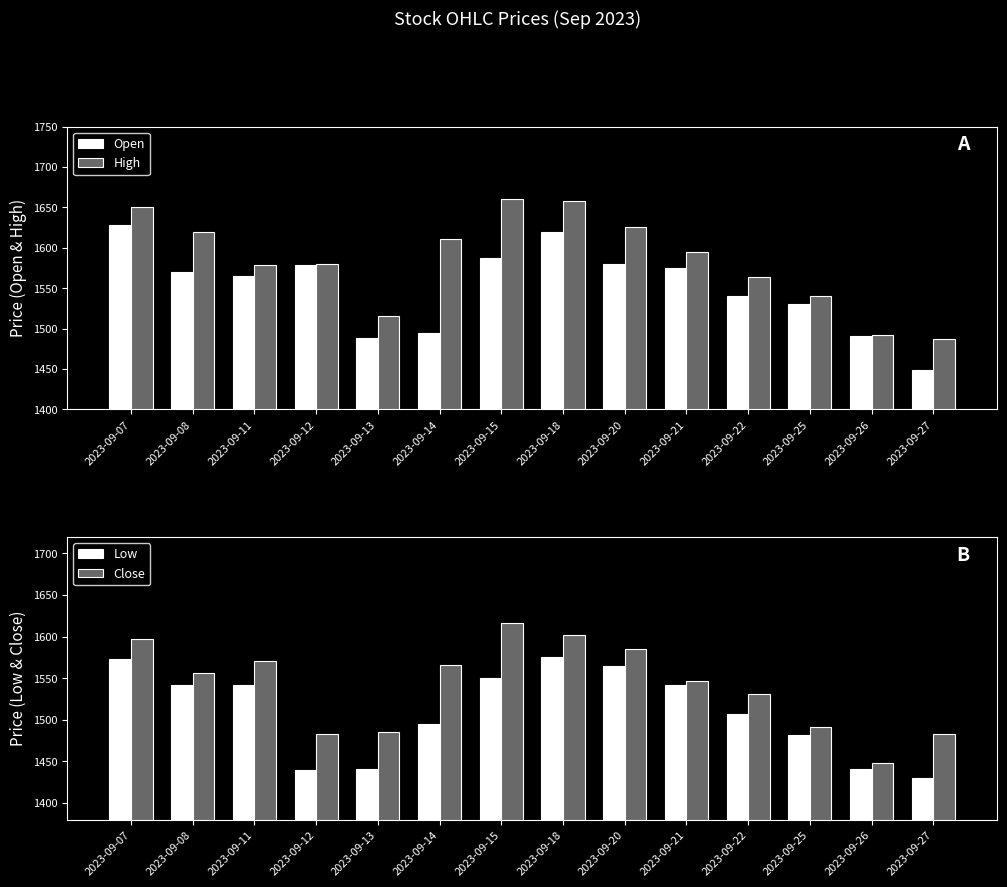

What is the total value across all series at 2023-09-11?

6256.4